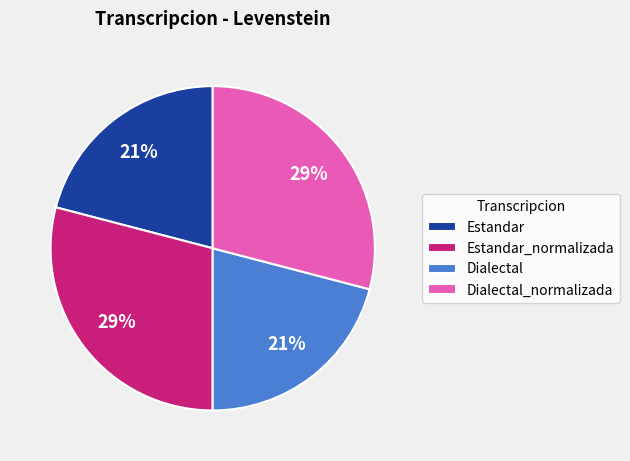

Is the sum of Estandar_normalizada and Dialectal_normalizada greater than half?

Yes